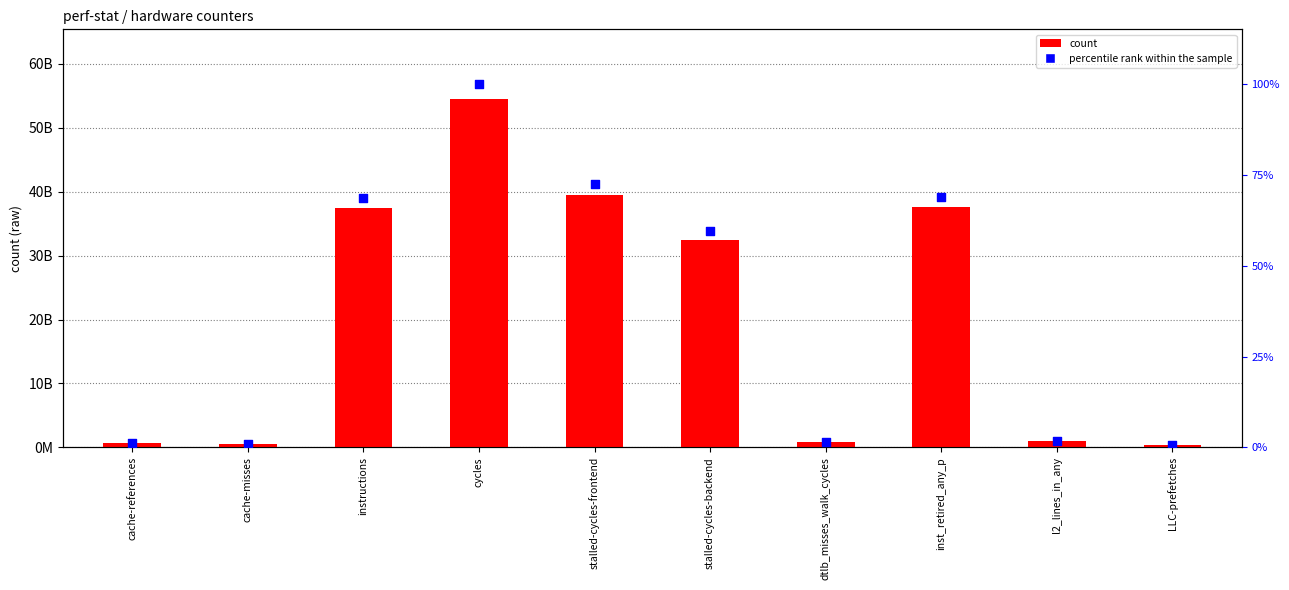

Which series reaches the maximum Y coordinate?

count